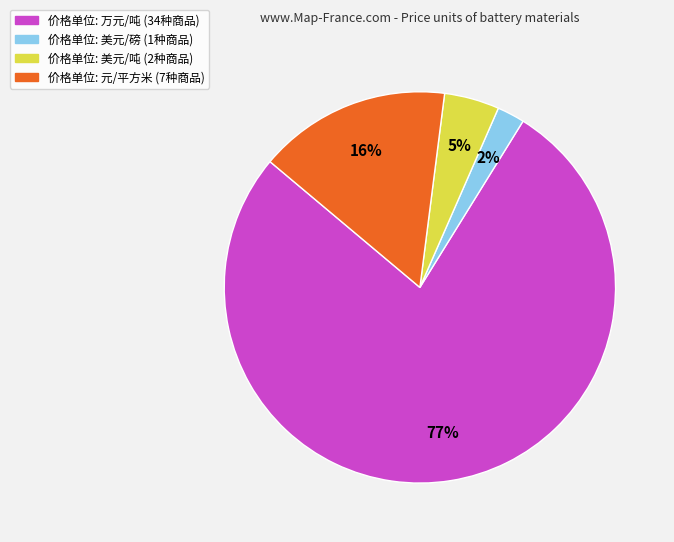

Which has a higher value, 价格单位: 万元/吨 (34种商品) or 价格单位: 元/平方米 (7种商品)?

价格单位: 万元/吨 (34种商品)